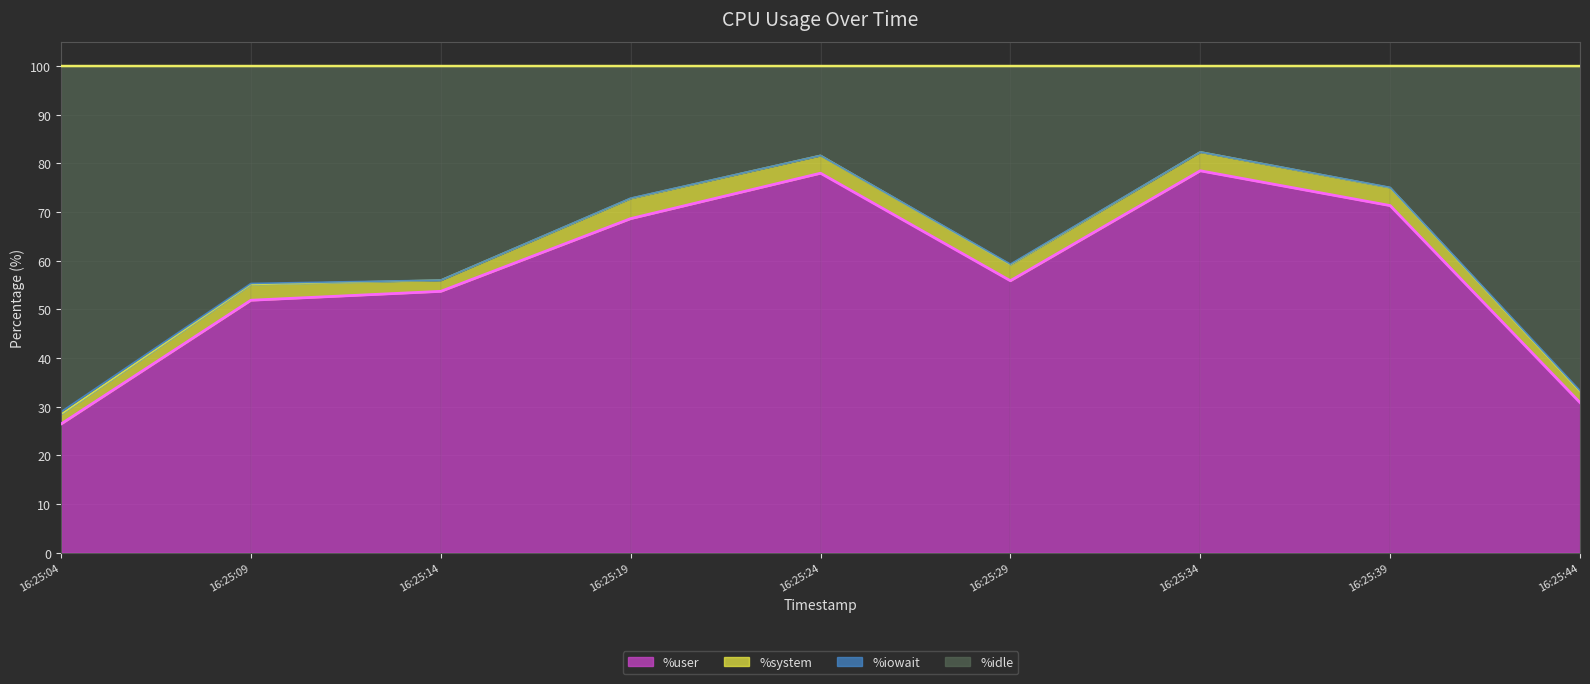

What is the sum of all %user values?

515.2